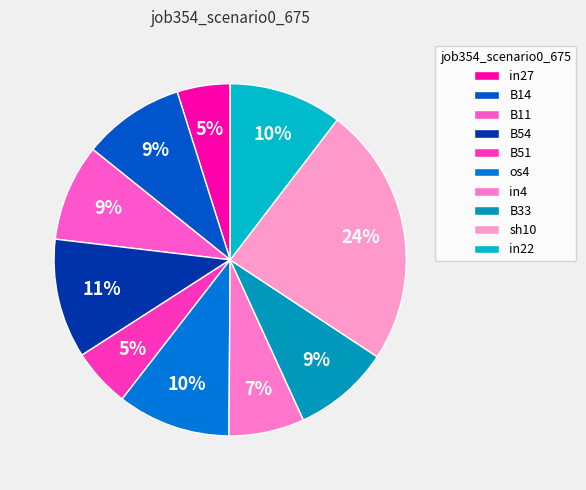

What is the total percentage of in4 and B14?

16.3%